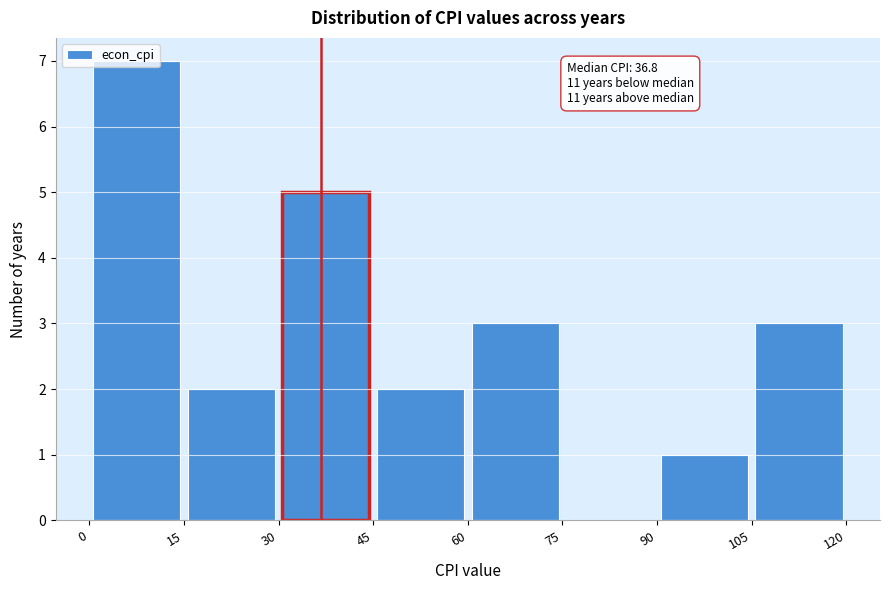

Which range on the x-axis has the tallest bar?

0 to 15